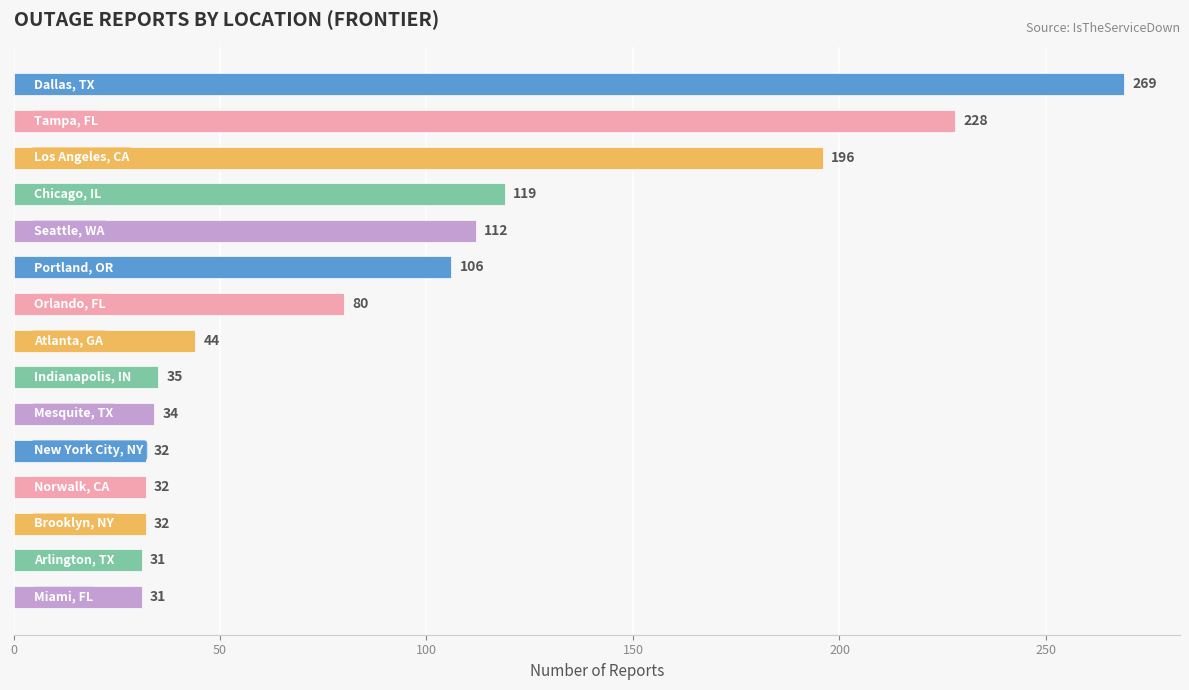

What is the average value?

92